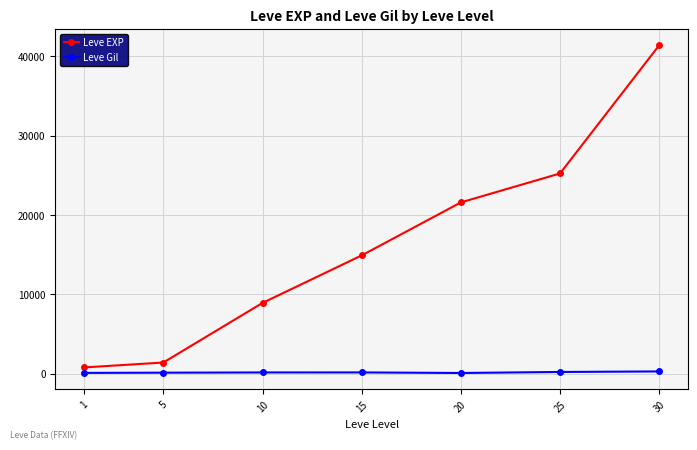

List the series in order of their overall mean, lowest first.

Leve Gil, Leve EXP